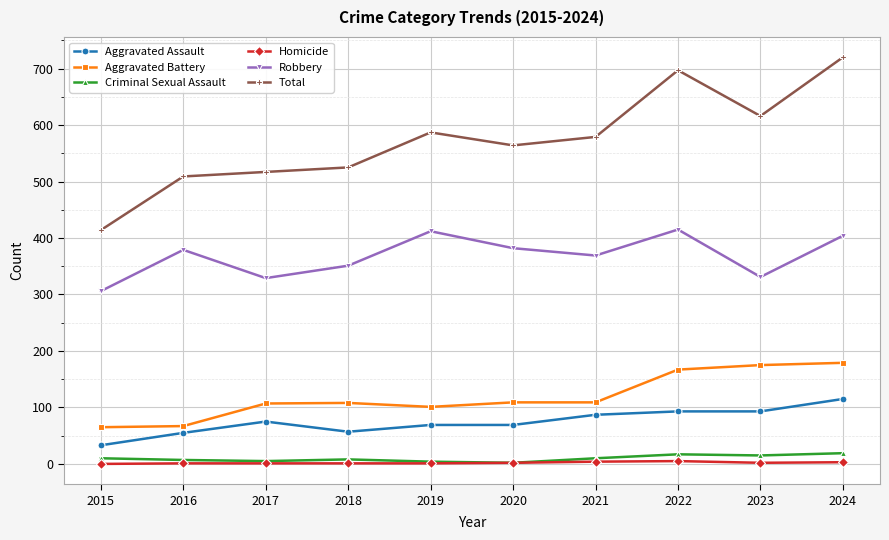

How many data points in Homicide are less than 2?

5